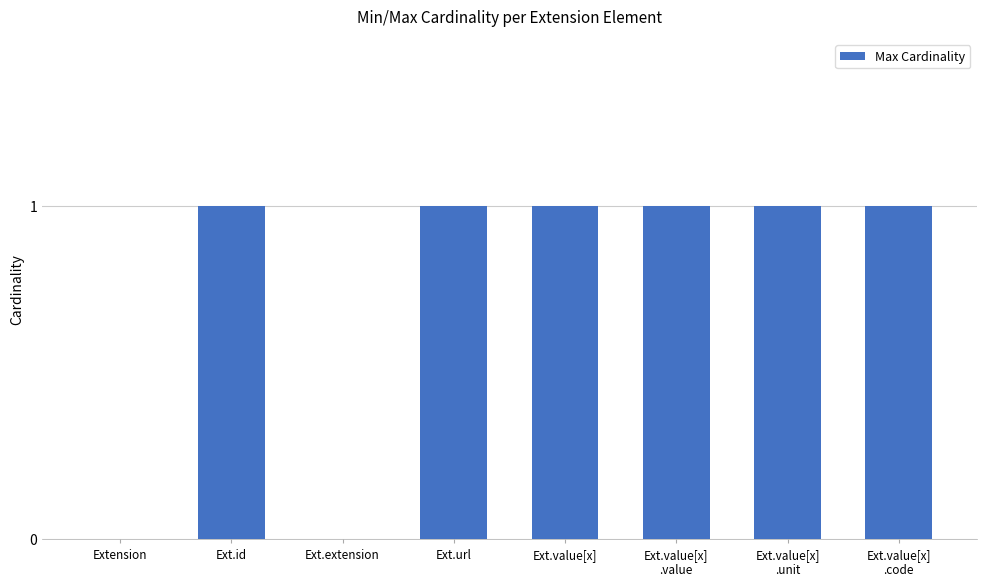

Is it true that the value at Ext.value[x] is 2?

False